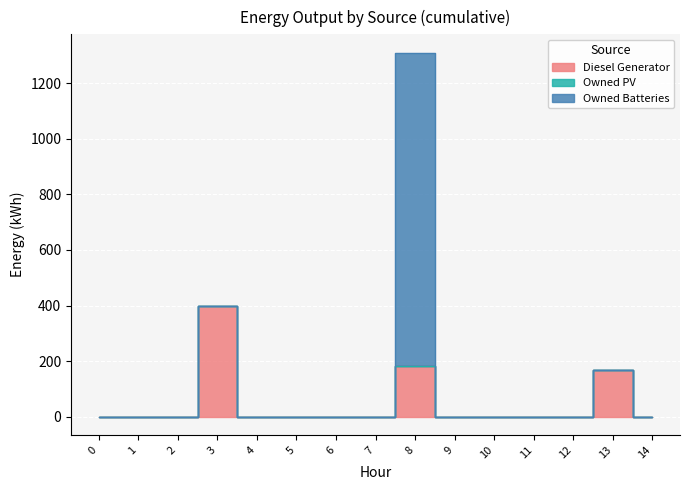

Reading left to right, what are all the values shown in this chart?

Diesel Generator: 0=0	1=0	2=0	3=400	4=0	5=0	6=0	7=0	8=181	9=0	10=0	11=0	12=0	13=167	14=0
Owned PV: 0=0	1=0	2=0	3=0	4=0	5=0	6=0	7=0	8=0	9=0	10=0	11=0	12=0	13=0	14=0
Owned Batteries: 0=0	1=0	2=0	3=0	4=0	5=0	6=0	7=0	8=1129	9=0	10=0	11=0	12=0	13=0	14=0